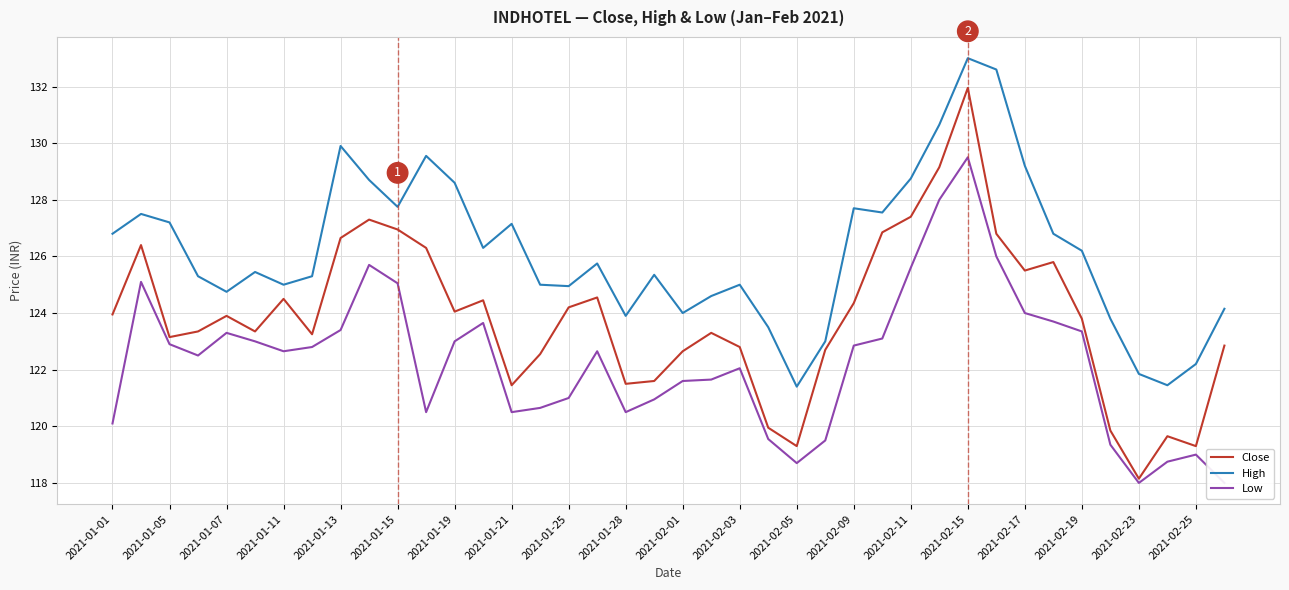

Rank the series by their average value, from lowest to highest.

Low, Close, High